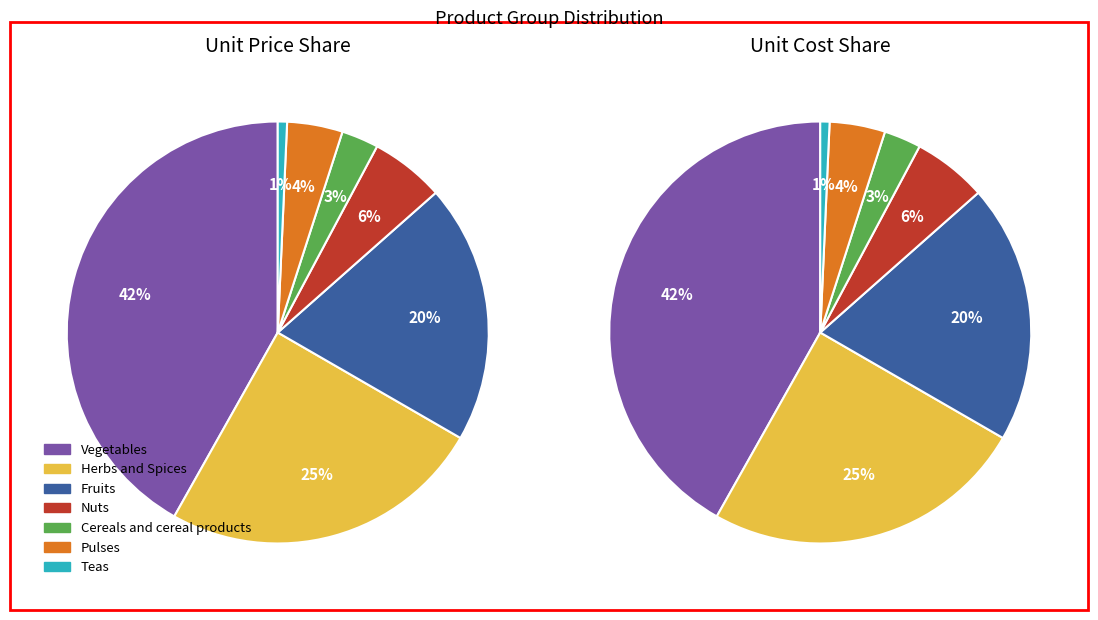

What portion of the pie excludes Teas?

99.3%